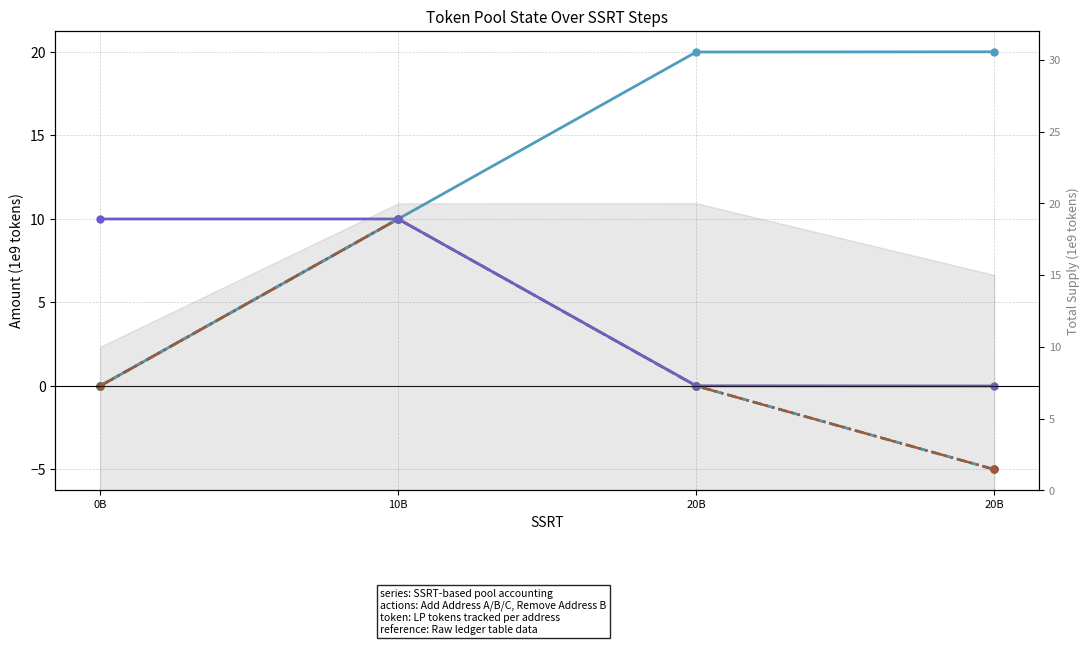

Reading left to right, transcribe all the data shown in this chart.

SSCT: 0B=0.0	10B=10.0	20B=20.0	20B=20.0
Amount SSRT B: 0B=0.0	10B=10.0	20B=0.0	20B=-5.0
Amount SSCT B: 0B=0.0	10B=10.0	20B=0.0	20B=-5.0
TOKEN LP B: 0B=0.0	10B=10.0	20B=0.0	20B=-5.0
LP TOKEN: 0B=10.0	10B=10.0	20B=0.0	20B=0.0